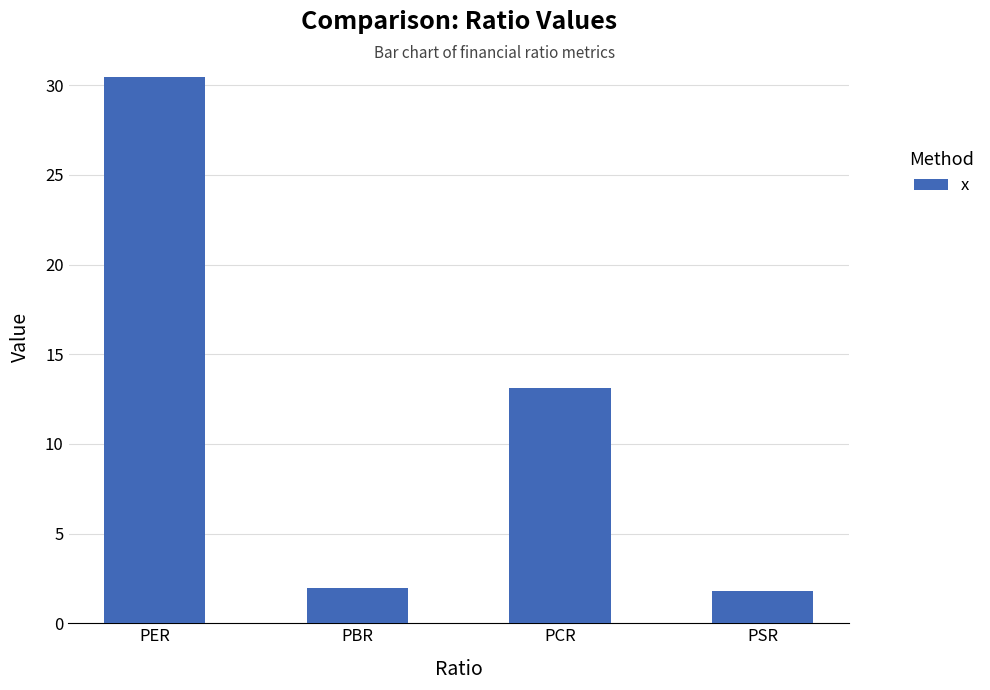

What is the ratio of the value at PCR to the value at PBR?

6.7